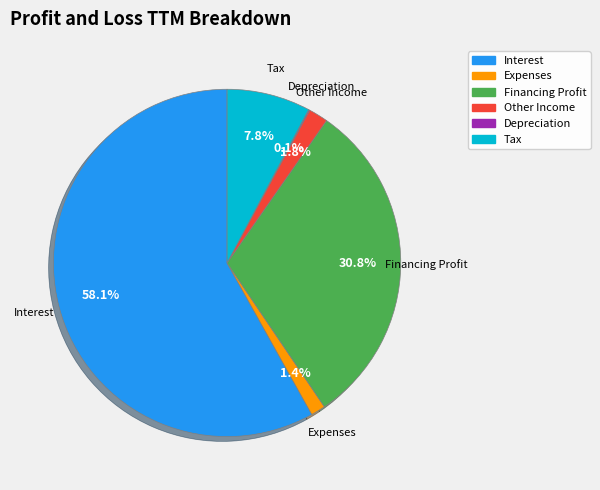

What is the ratio of the value at Tax to the value at Interest?

0.1